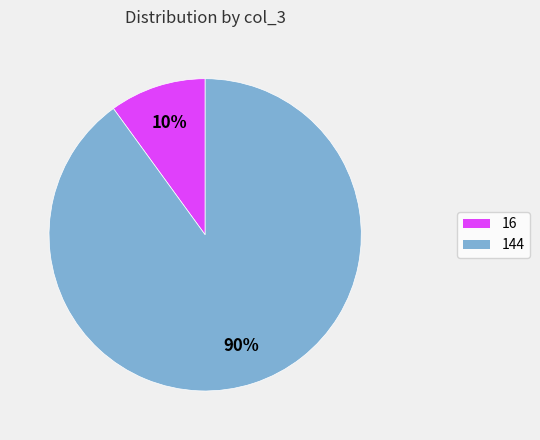

To the nearest percent, what is the difference between the largest and smallest slice percentages?

80%